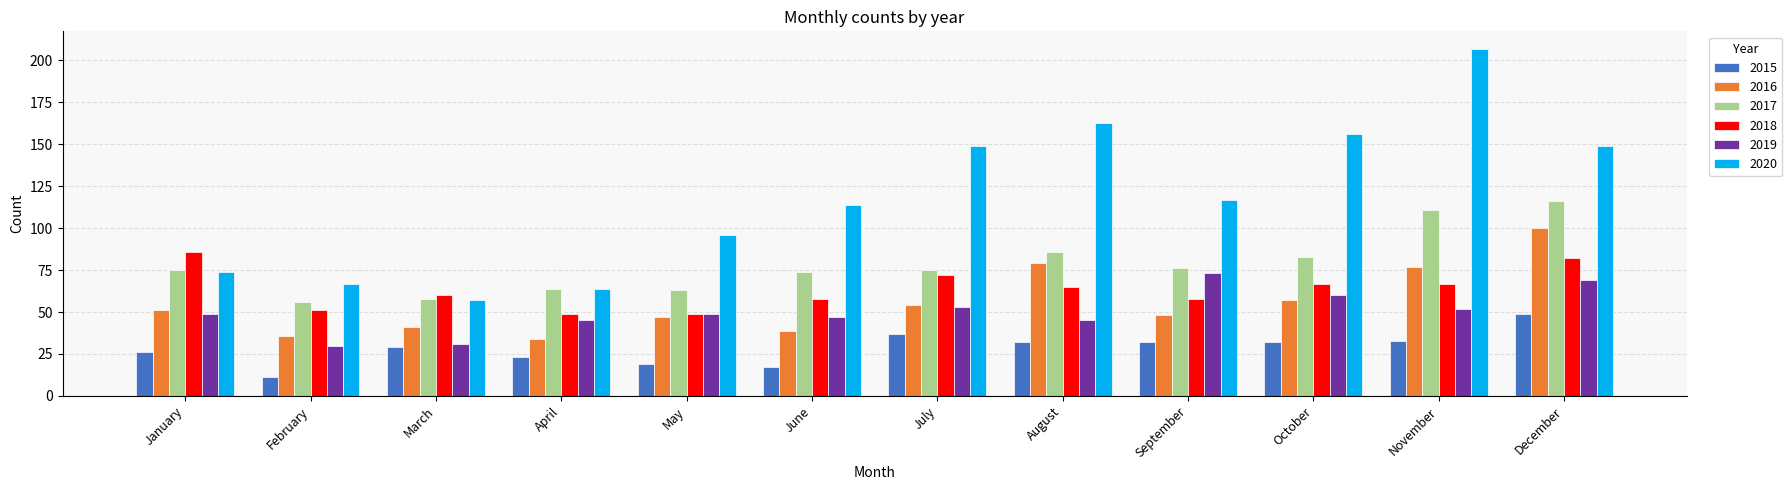

What is the total value across all series at May?

323